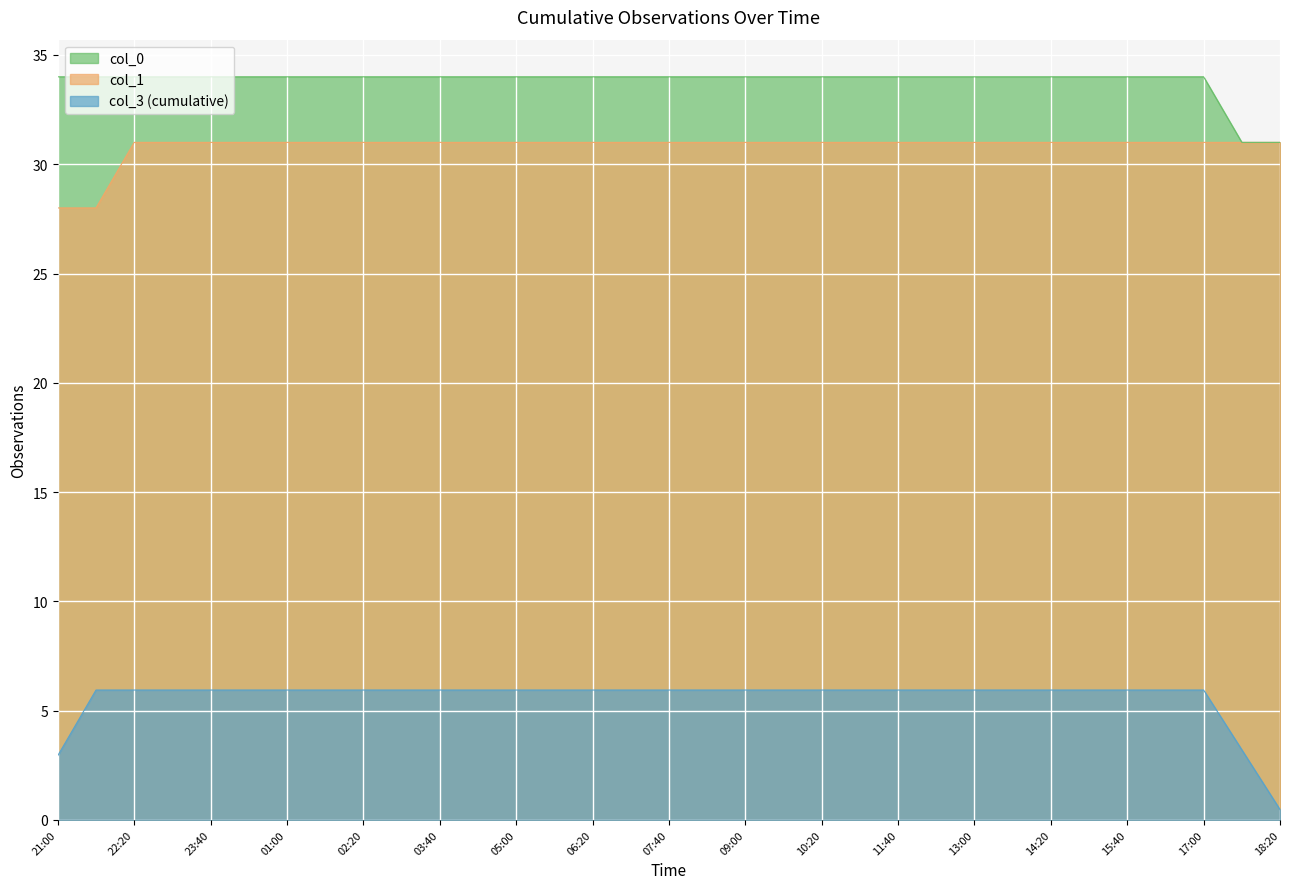

What is the difference between the second highest and minimum values in the col_3 (cumulative) series?

5.5